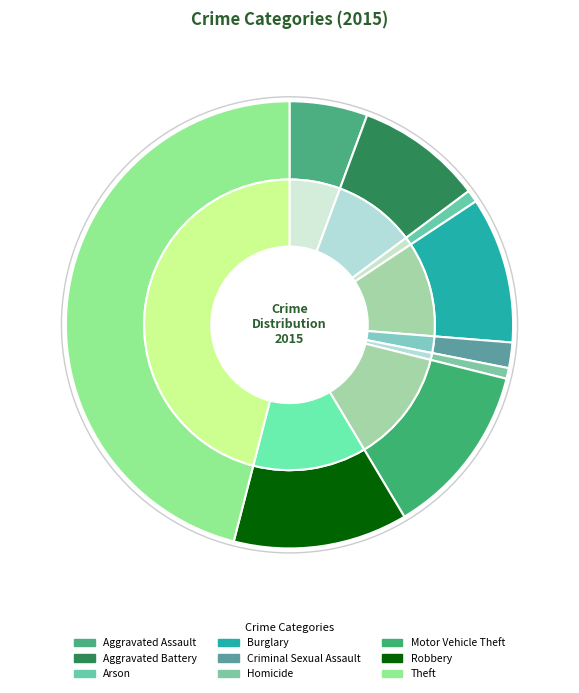

What percentage is NOT represented by Arson?

99.1%